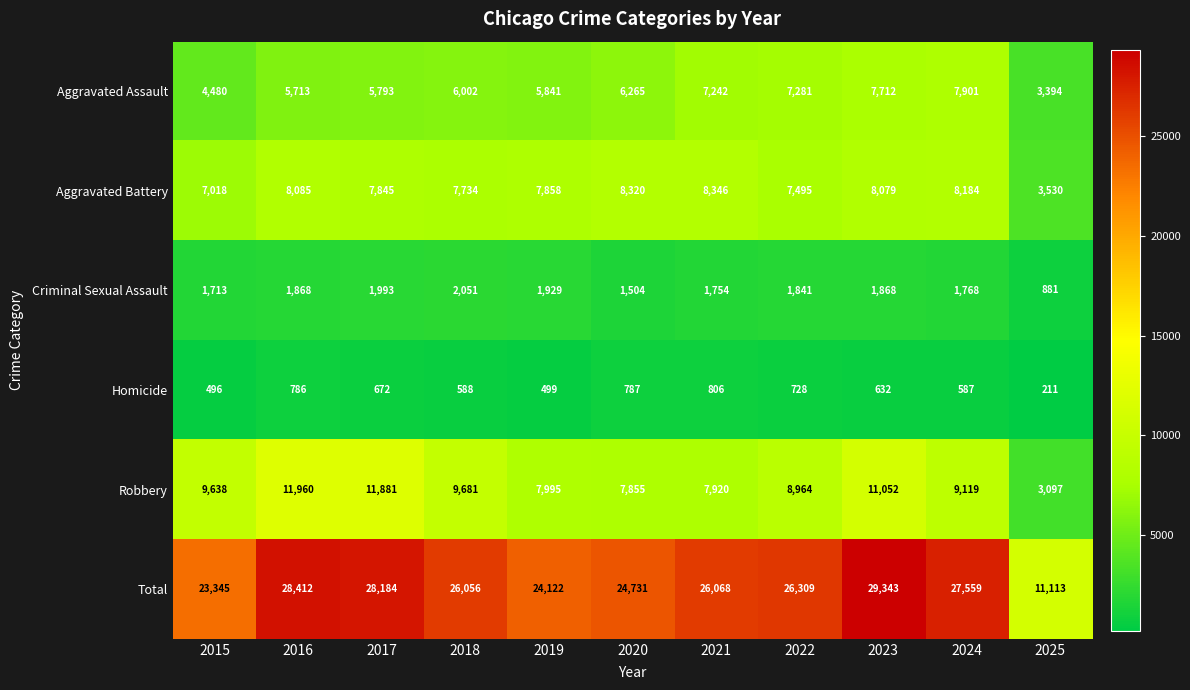

Where is Aggravated Battery nearest to the value 5938?

2015